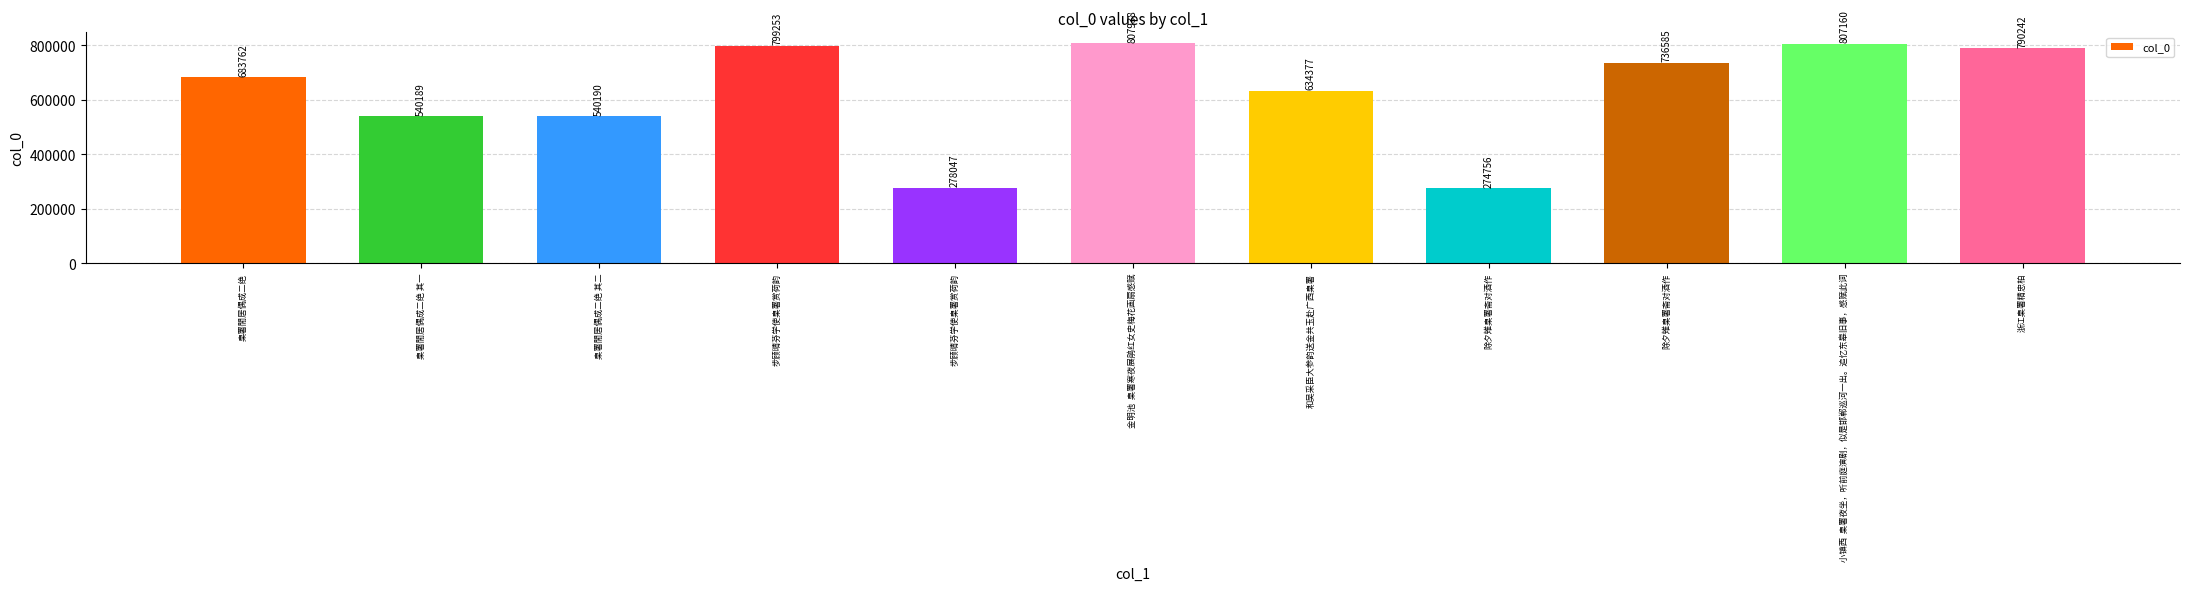

Does the chart contain stacked bars?

No